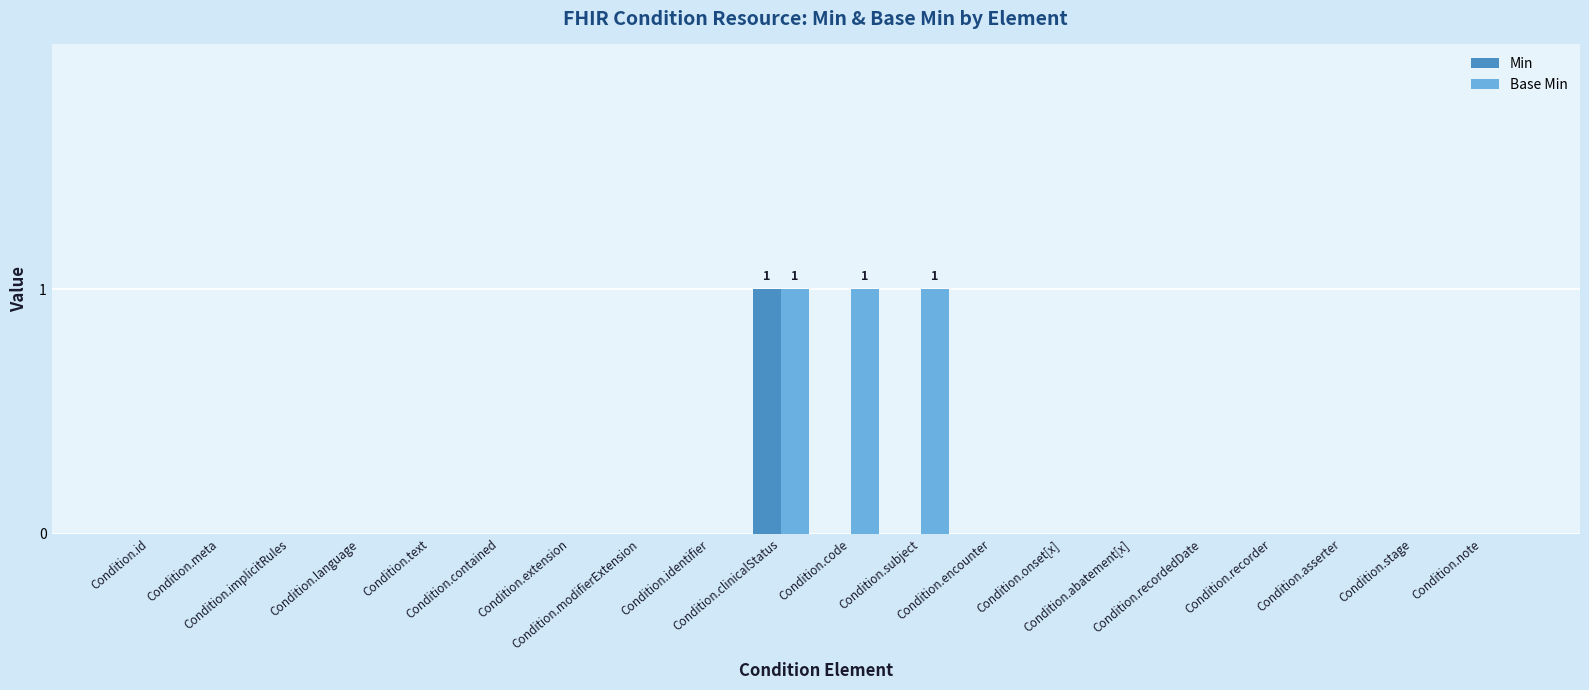

Which series has the largest total across all categories?

Base Min